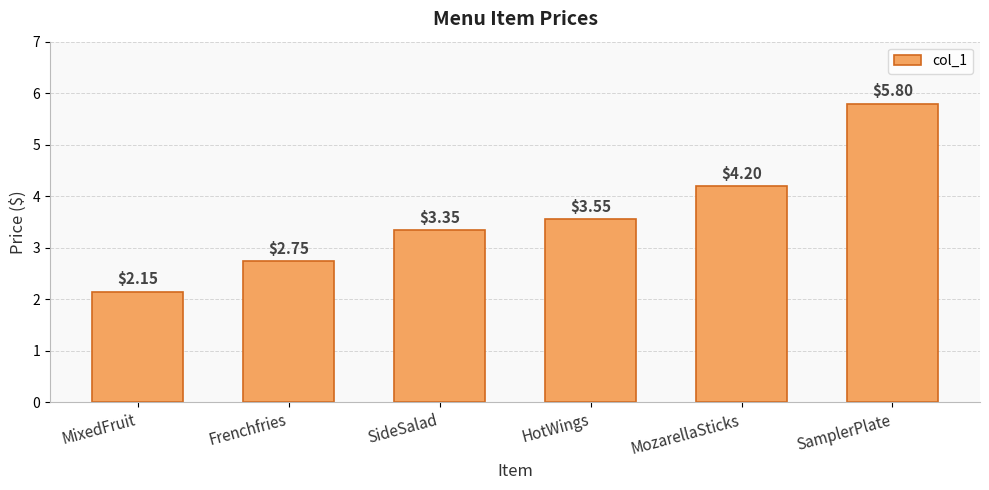

How many categories are shown in the chart?

6